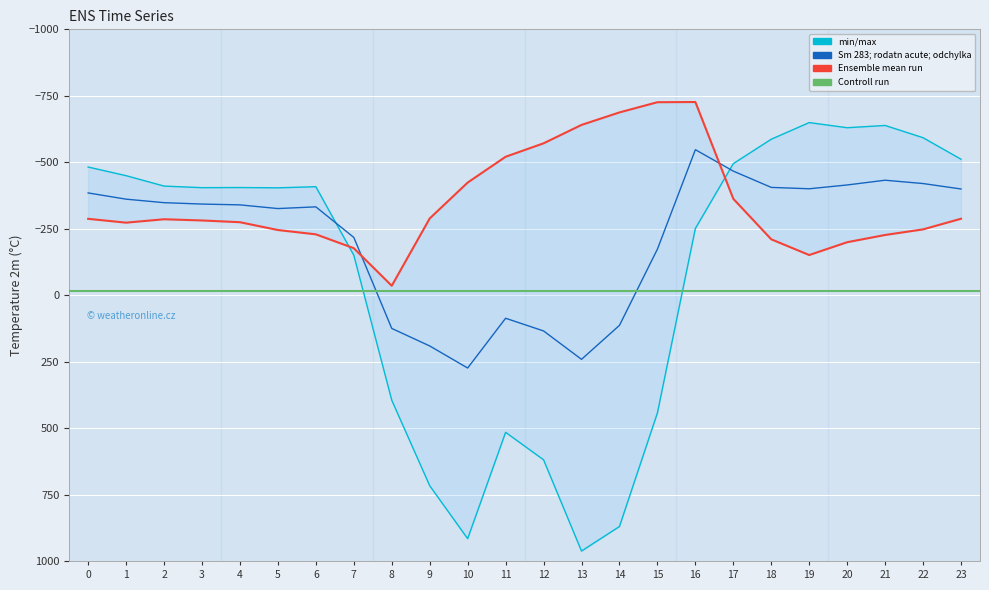

Reading left to right, what are all the values shown in this chart?

row_0.0: 0=-482.0	1=-449.5	2=-410.3	3=-404.4	4=-404.9	5=-403.8	6=-408.0	7=-150.1	8=395.3	9=716.9	10=916.2	11=516.0	12=619.4	13=962.7	14=870.3	15=443.0	16=-250.9	17=-494.8	18=-586.7	19=-649.2	20=-629.9	21=-638.4	22=-592.3	23=-511.3
row_0.1: 0=-384.6	1=-361.1	2=-347.9	3=-342.7	4=-339.6	5=-325.7	6=-332.2	7=-217.1	8=125.2	9=191.1	10=274.1	11=87.0	12=134.6	13=241.5	14=113.7	15=-173.1	16=-547.3	17=-466.6	18=-405.4	19=-400.2	20=-414.5	21=-432.4	22=-419.9	23=-399.4
row_0.2: 0=-287.1	1=-272.7	2=-285.5	3=-281.0	4=-274.4	5=-245.0	6=-228.8	7=-176.6	8=-35.3	9=-288.5	10=-423.5	11=-520.6	12=-571.2	13=-640.4	14=-687.4	15=-725.8	16=-726.6	17=-362.4	18=-210.0	19=-151.0	20=-199.2	21=-226.4	22=-247.4	23=-287.5